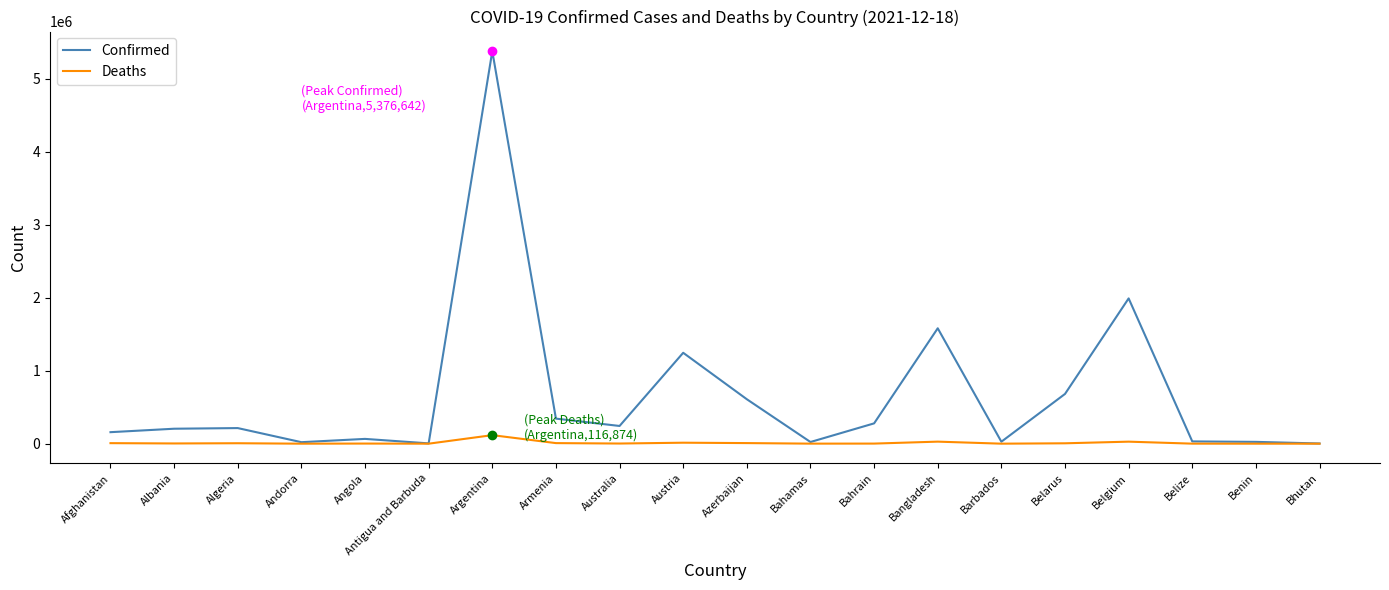

What is the greatest value displayed?

5376642